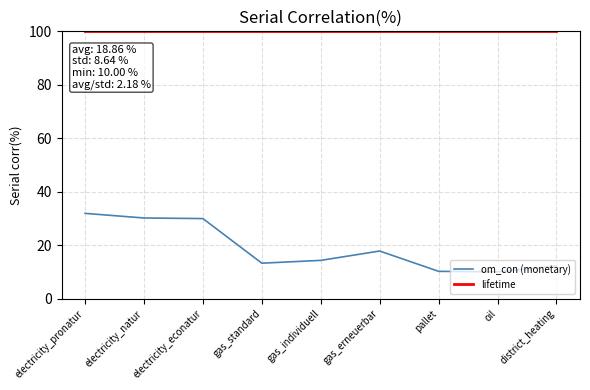

Which series changed the most between electricity_pronatur and electricity_natur?

om_con (monetary)